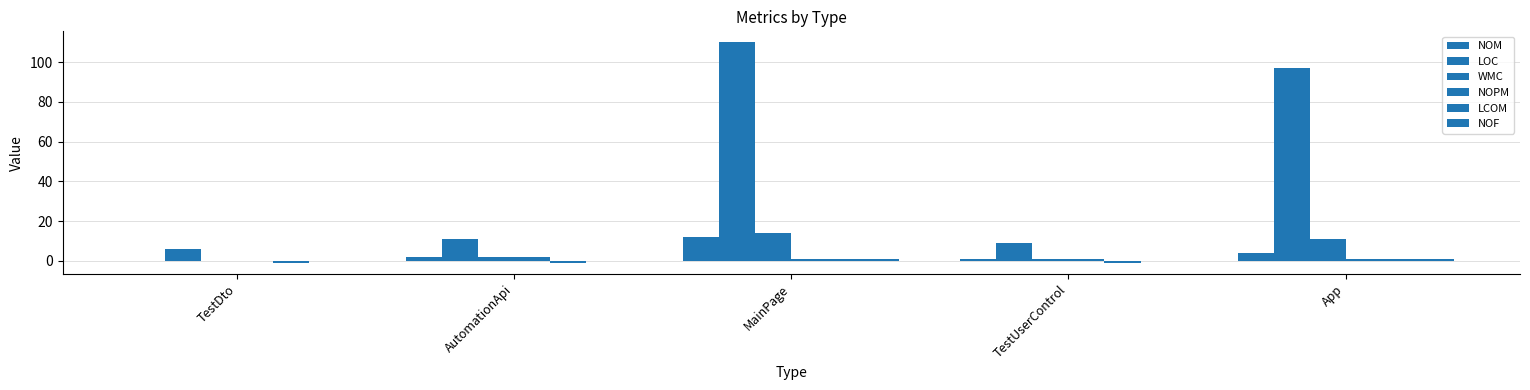

The value of LOC at AutomationApi is 17.2. True or false?

False